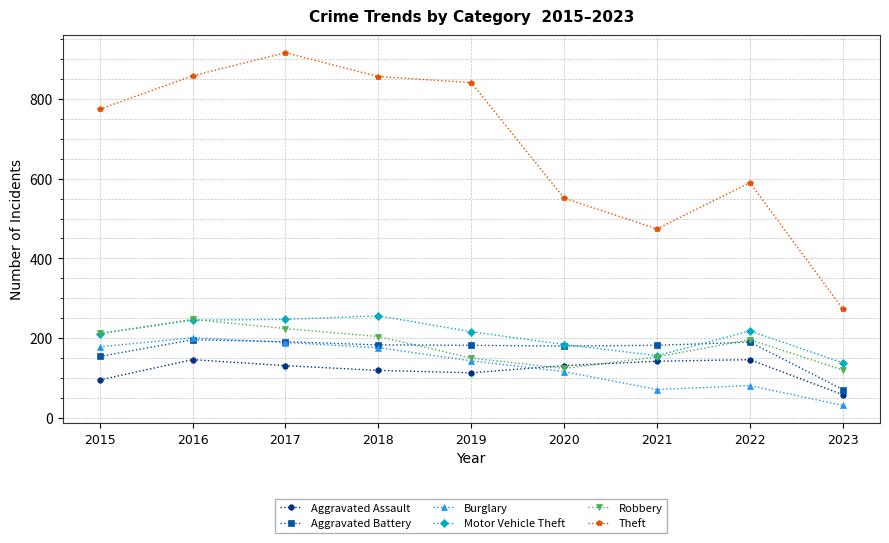

How many distinct data groups are displayed?

6